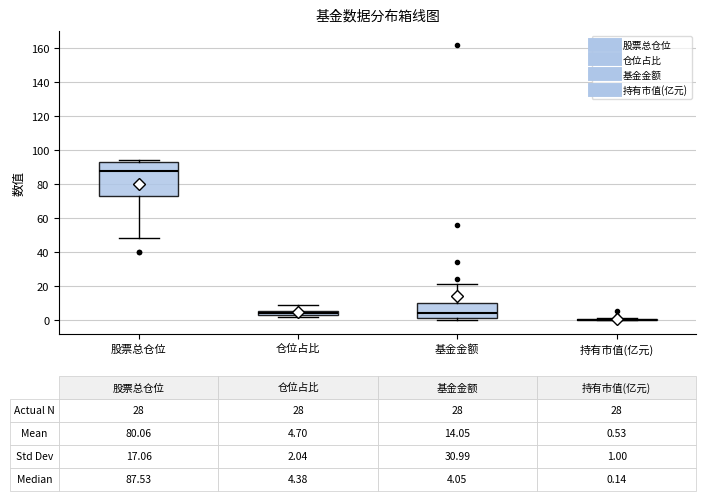

Comparing the boxes themselves (not the whiskers), which one is the tallest?

股票总仓位